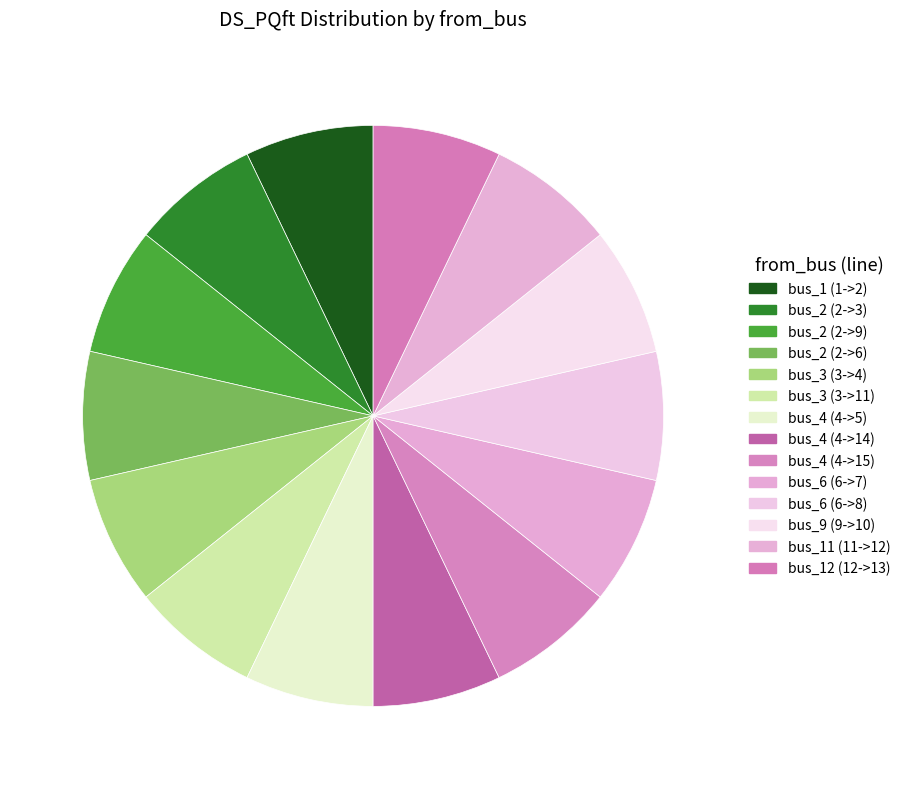

Count the number of slices in the pie.

14